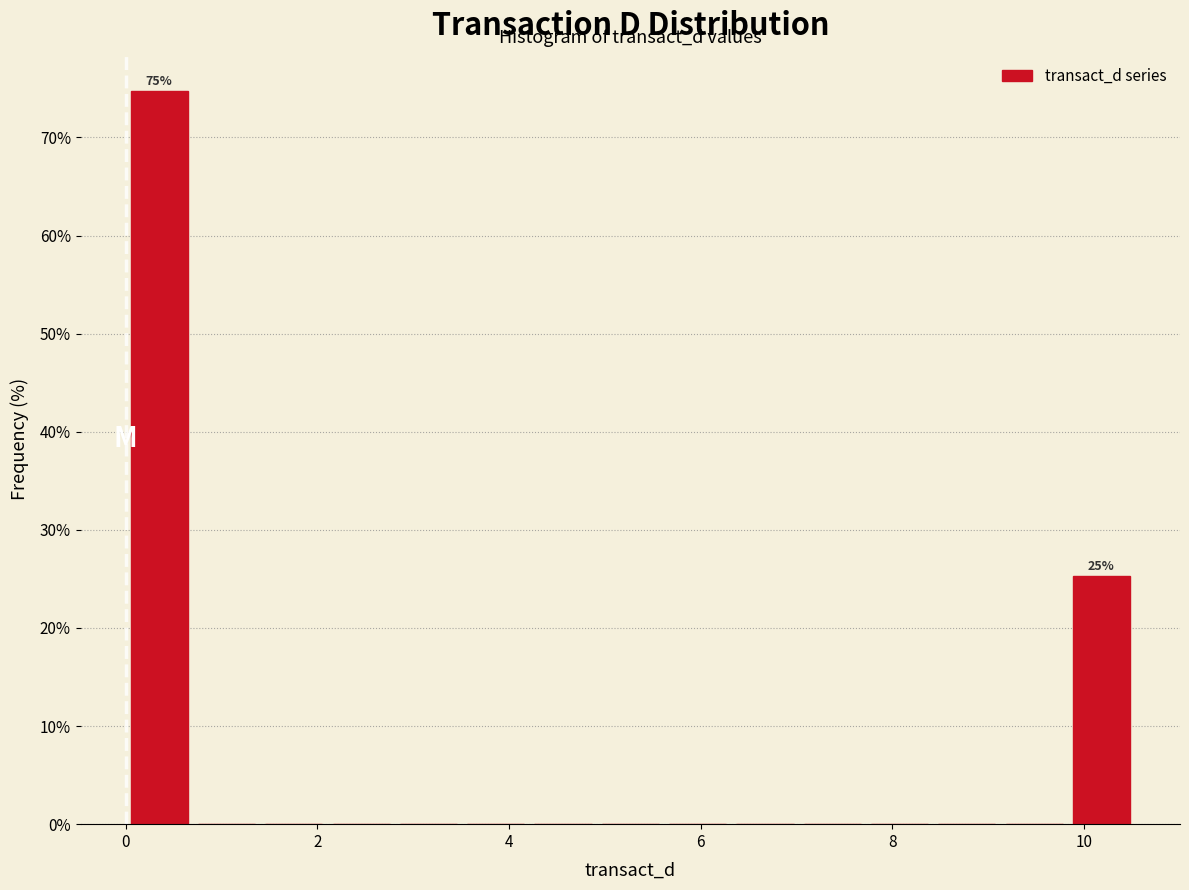

Read against the x-axis, roughly where is the centre of the tallest bar?

0.4